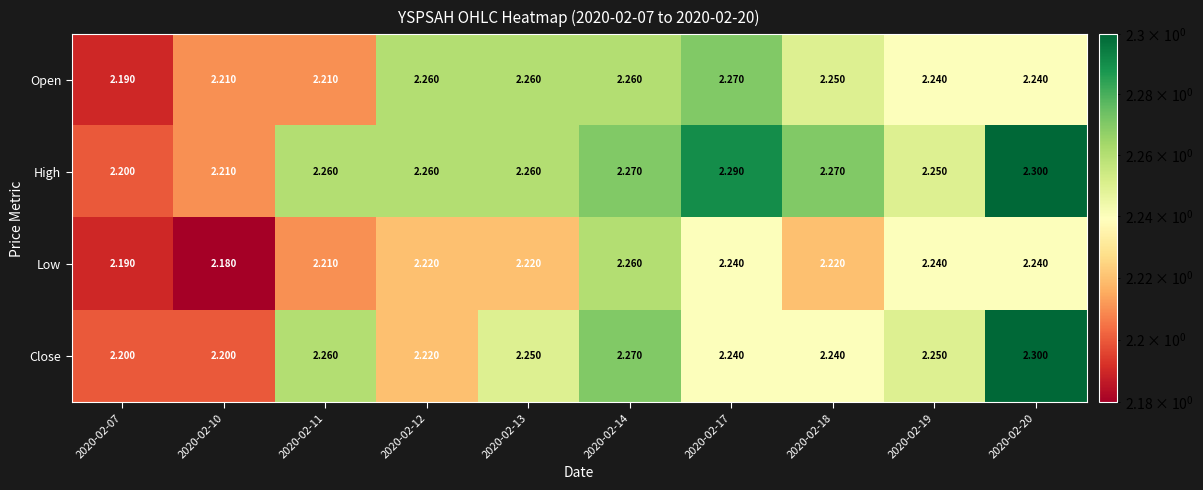

Which series has the largest total across all categories?

High